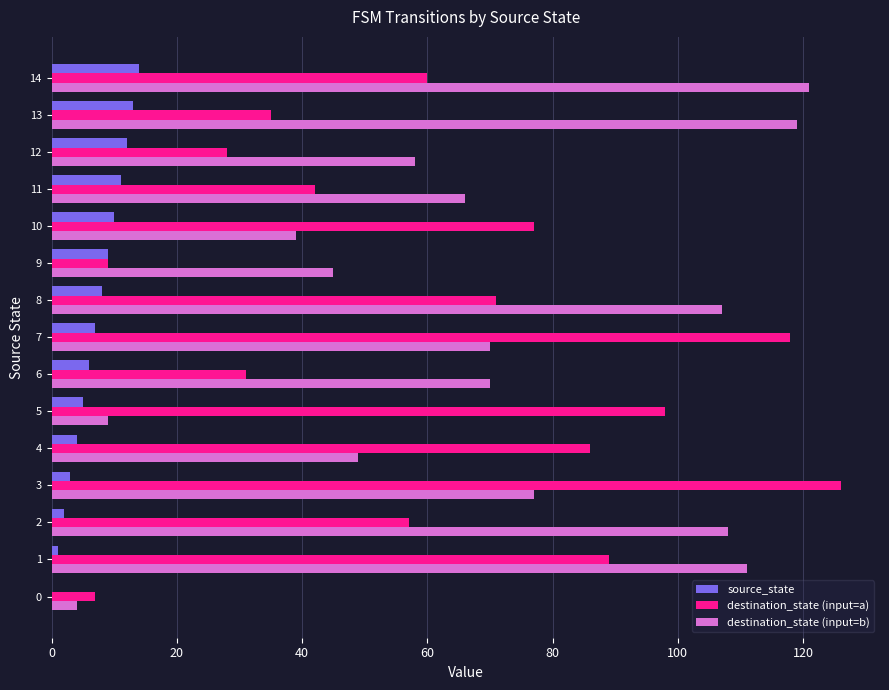

At which category is the sum across all series the highest?

3